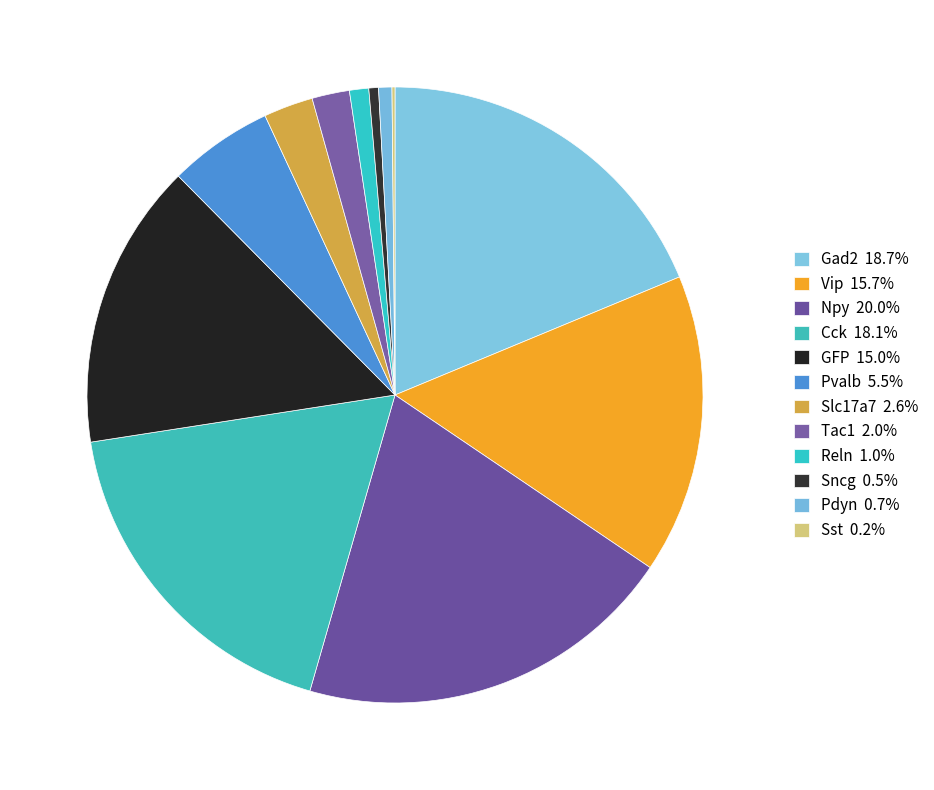

Is it true that Npy is 6% of the pie?

False